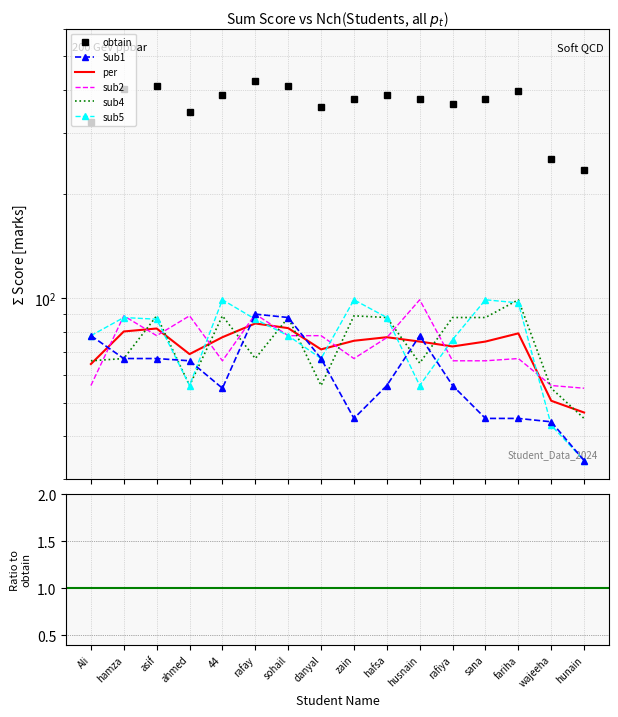

What is the minimum value for sub5?

34.0